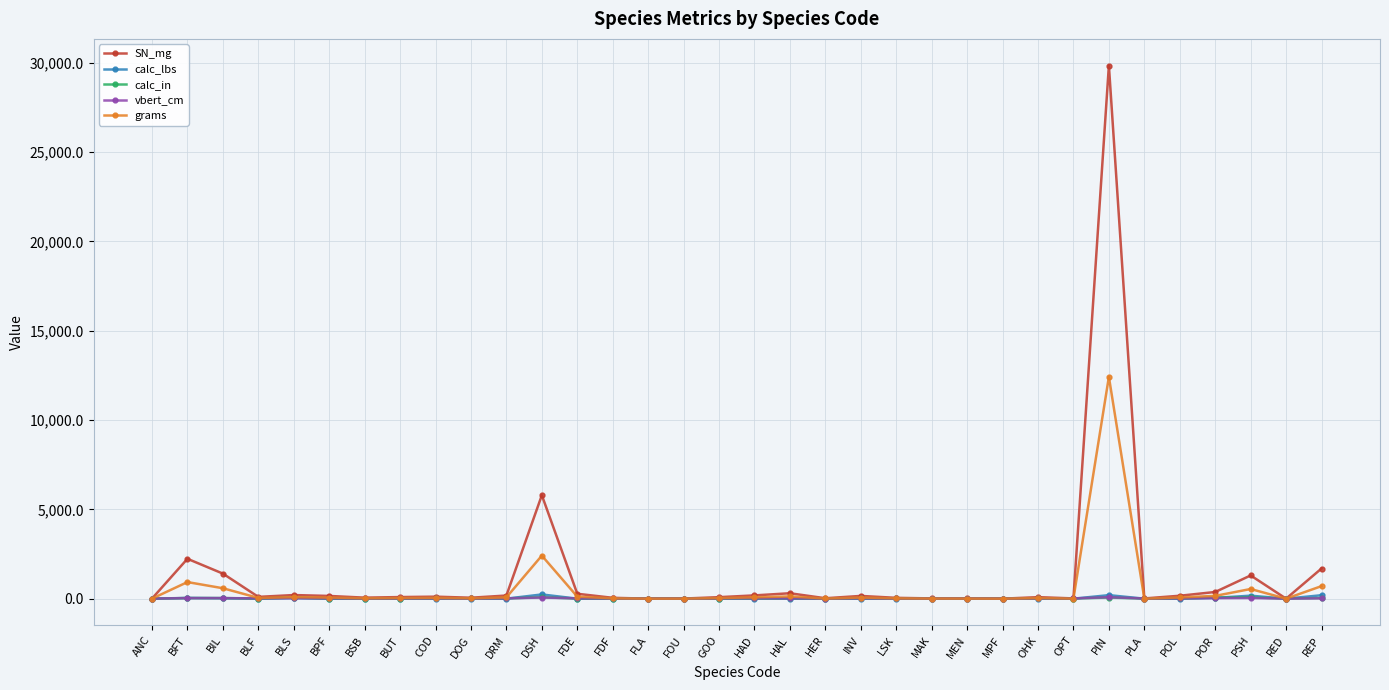

How many distinct data groups are displayed?

5